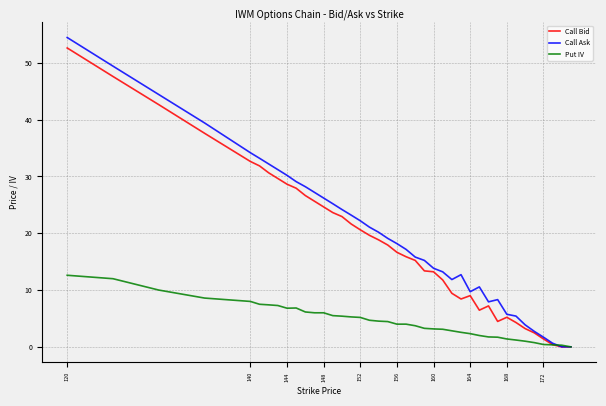

Which series has the largest range (max minus min)?

Call Ask